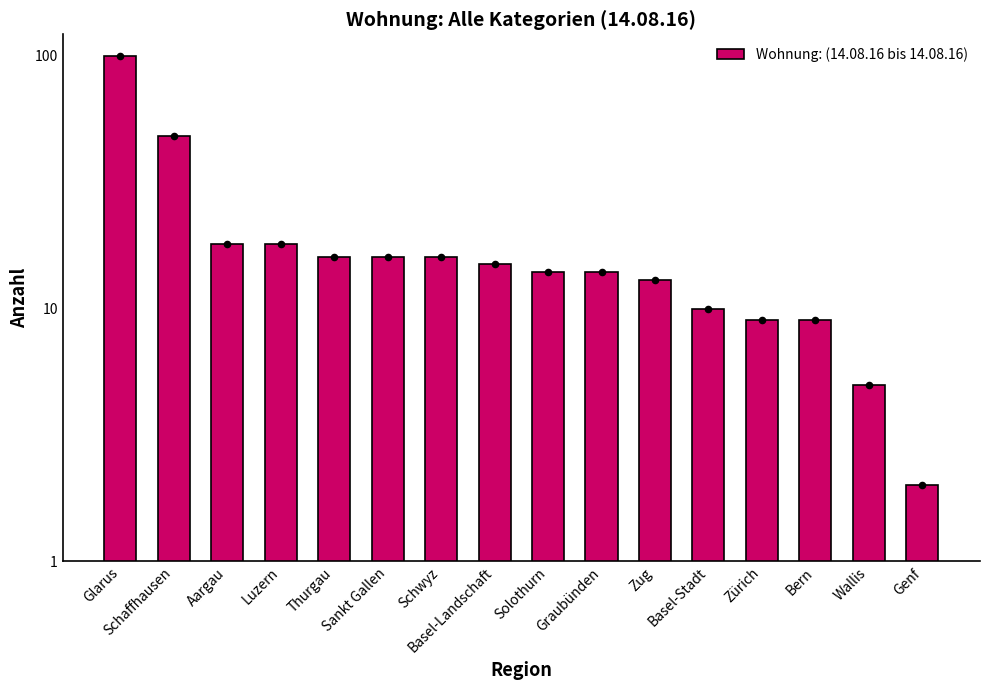

What is the change in value from Aargau to Schwyz?

-2